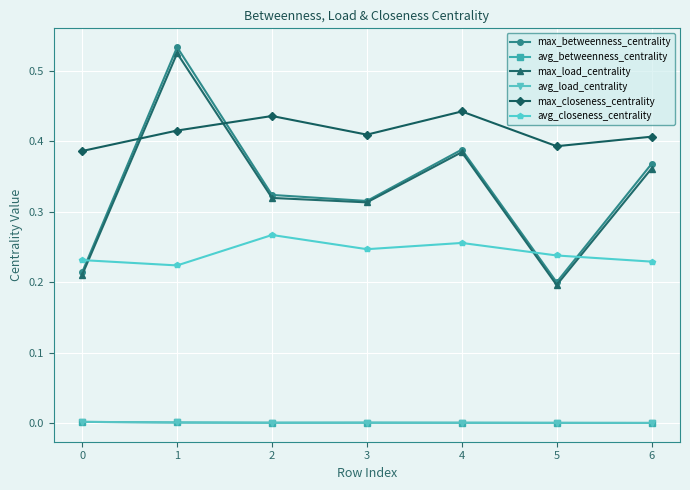

Is this an area chart (filled region under the line)?

No